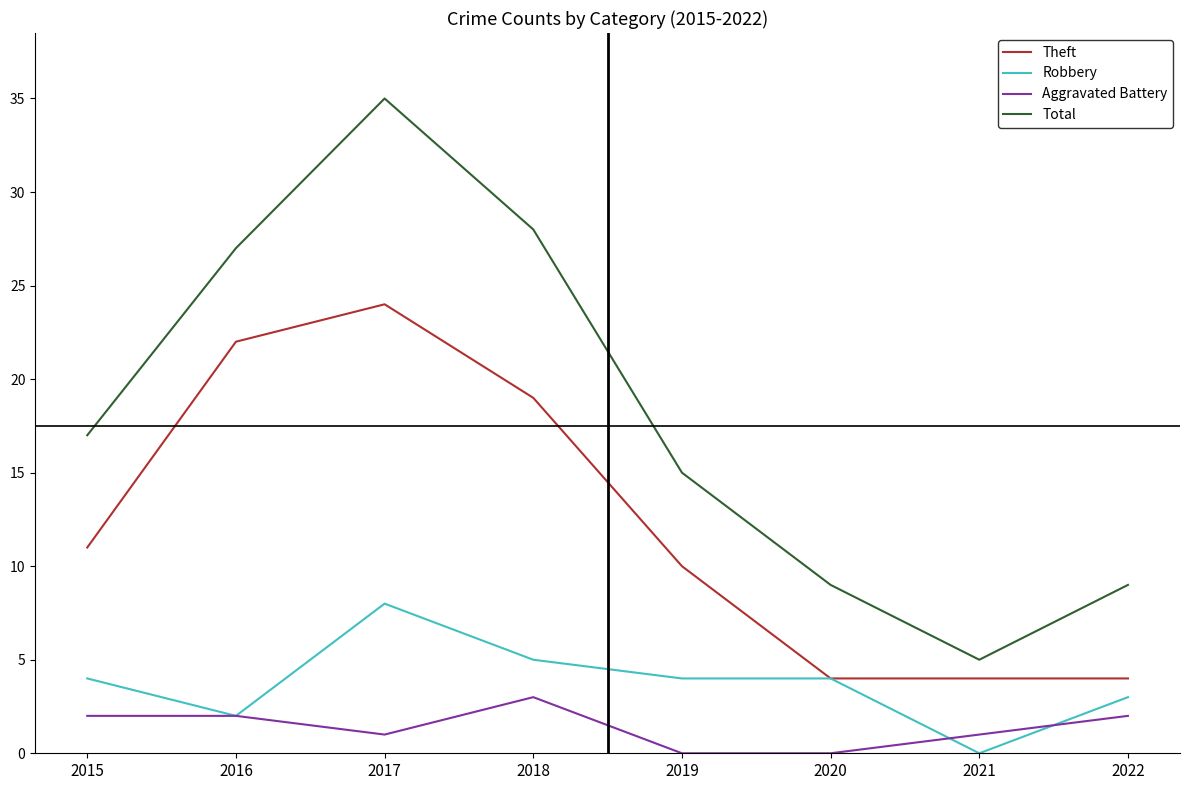

How many Theft values are between 4 and 22?

7